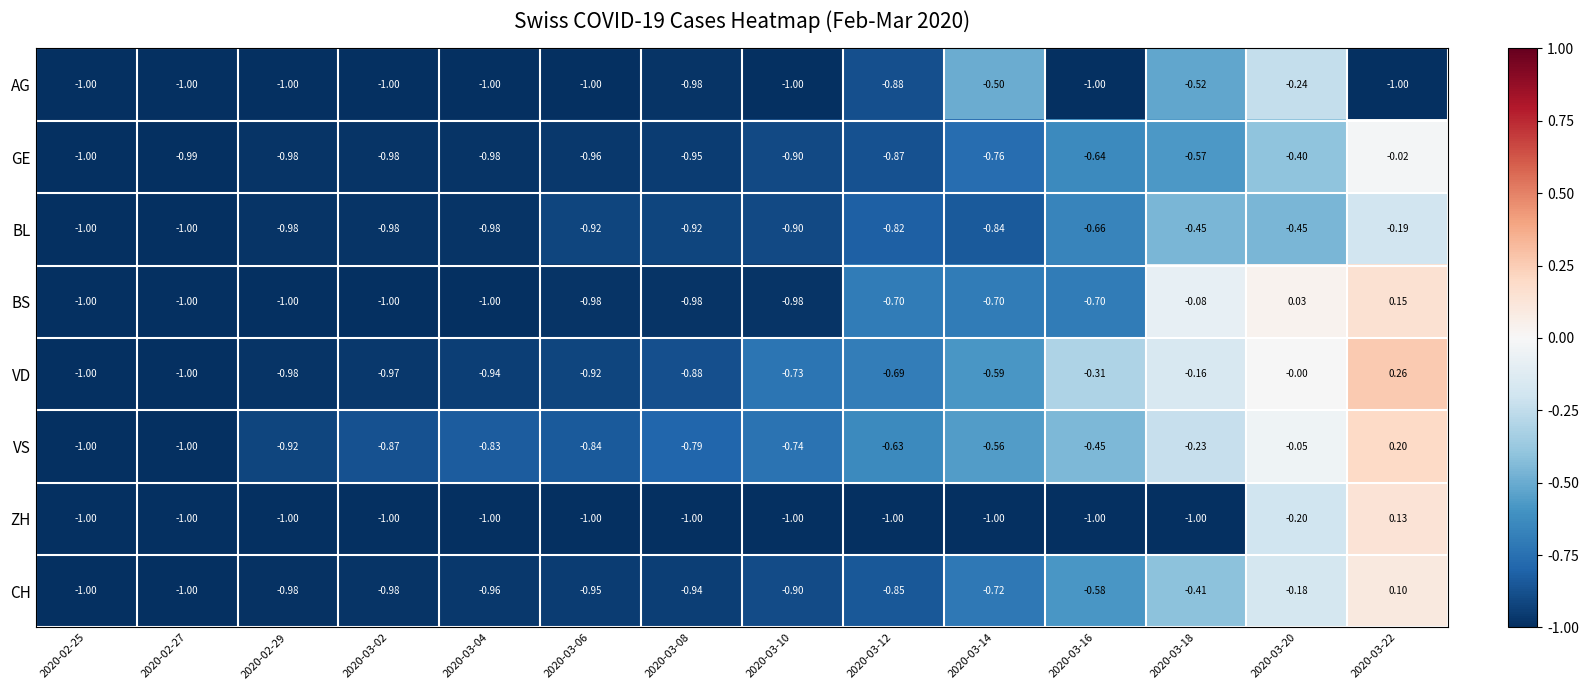

Which series has the widest spread of values?

VD